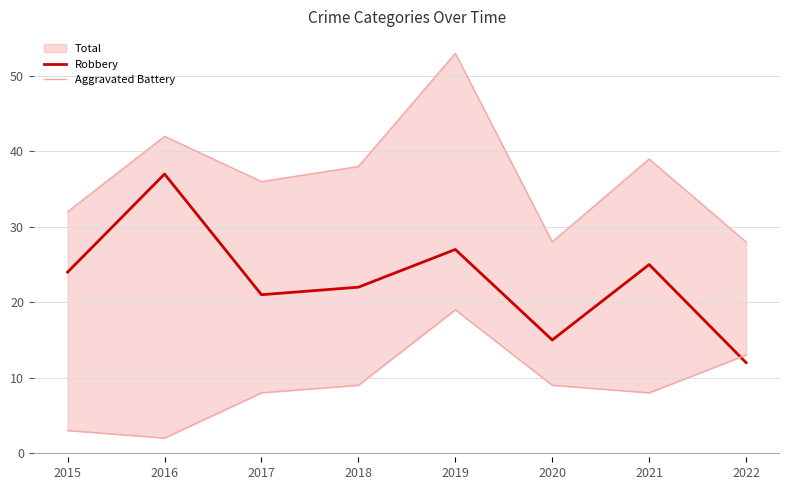

True or false: Robbery and Aggravated Battery cross at least once.

False